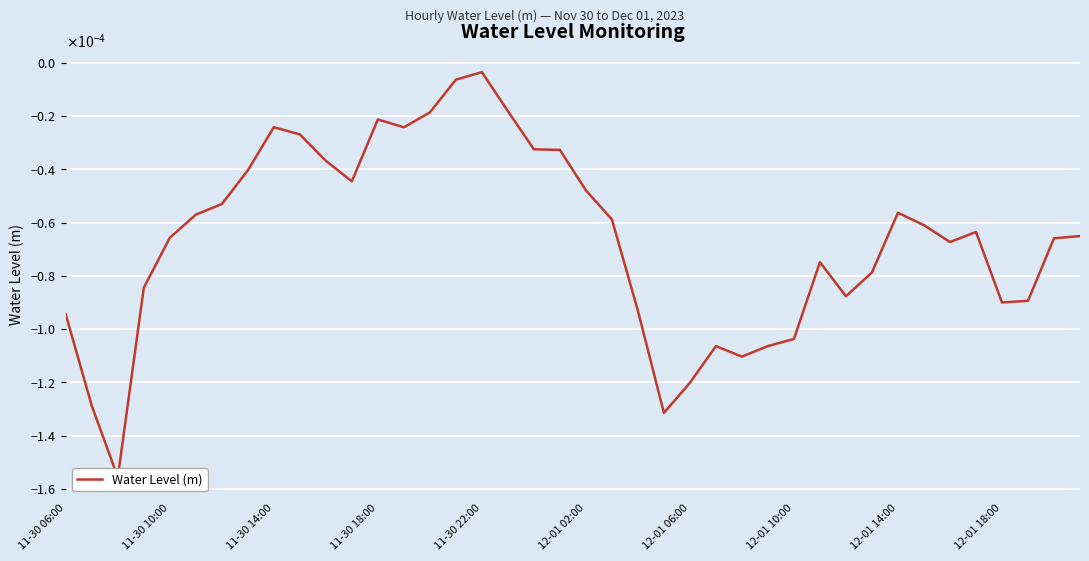

Is this an area chart (filled region under the line)?

No